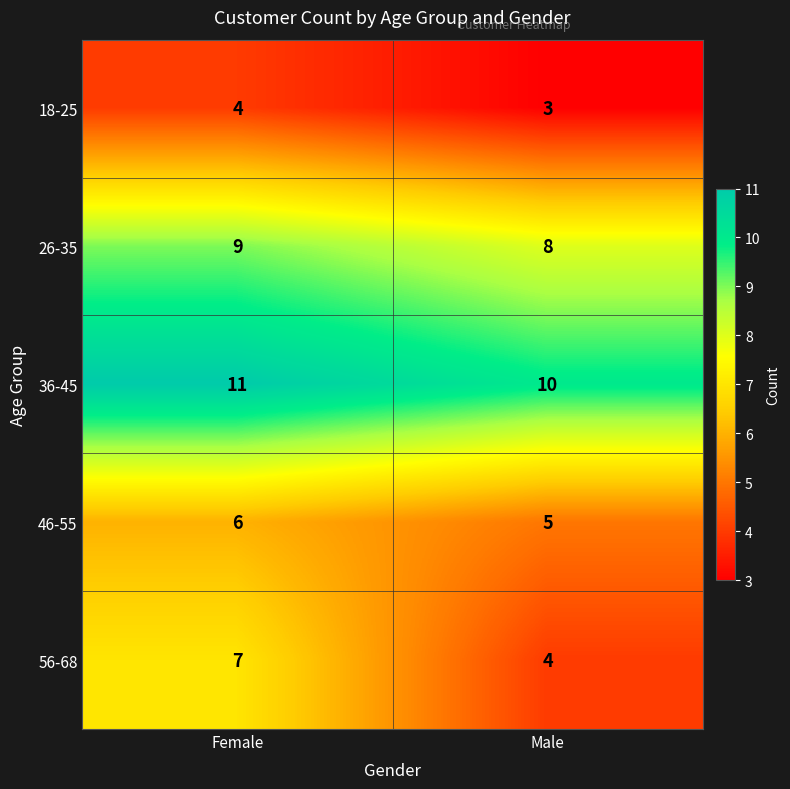

What is the sum of all 46-55 values?

11